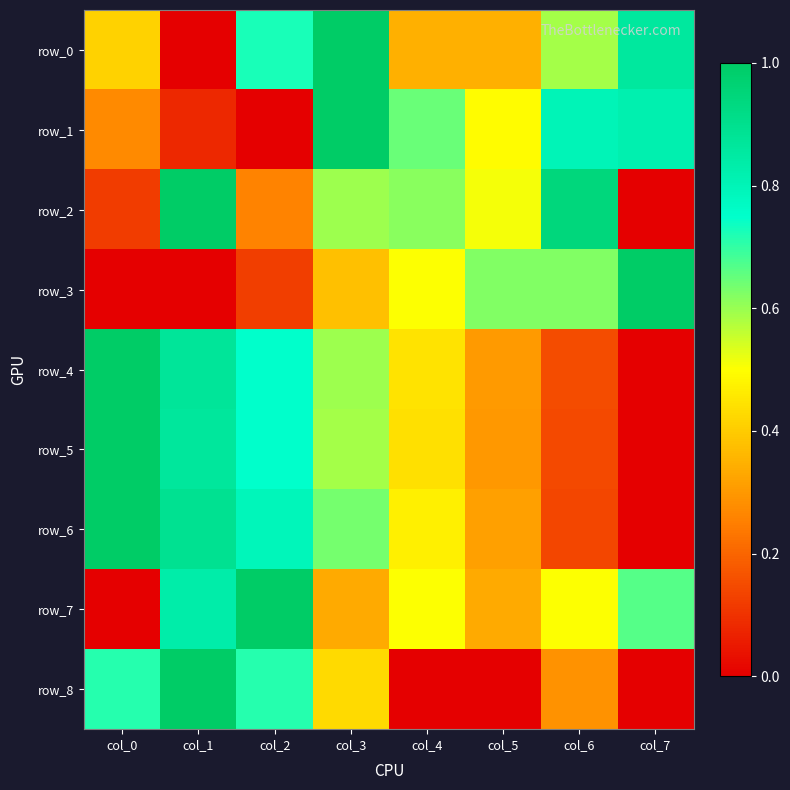

Reading left to right, list all the values displayed in this chart.

row_0: col_0=0.4	col_1=0.0	col_2=0.7	col_3=1.0	col_4=0.3	col_5=0.3	col_6=0.6	col_7=0.9
row_1: col_0=0.3	col_1=0.1	col_2=0.0	col_3=1.0	col_4=0.6	col_5=0.5	col_6=0.8	col_7=0.8
row_2: col_0=0.1	col_1=1.0	col_2=0.3	col_3=0.6	col_4=0.6	col_5=0.5	col_6=0.9	col_7=0.0
row_3: col_0=0.0	col_1=0.0	col_2=0.1	col_3=0.4	col_4=0.5	col_5=0.6	col_6=0.6	col_7=1.0
row_4: col_0=1.0	col_1=0.9	col_2=0.7	col_3=0.6	col_4=0.4	col_5=0.3	col_6=0.2	col_7=0.0
row_5: col_0=1.0	col_1=0.9	col_2=0.7	col_3=0.6	col_4=0.4	col_5=0.3	col_6=0.1	col_7=0.0
row_6: col_0=1.0	col_1=0.9	col_2=0.8	col_3=0.6	col_4=0.5	col_5=0.3	col_6=0.1	col_7=0.0
row_7: col_0=0.0	col_1=0.8	col_2=1.0	col_3=0.3	col_4=0.5	col_5=0.3	col_6=0.5	col_7=0.7
row_8: col_0=0.7	col_1=1.0	col_2=0.7	col_3=0.4	col_4=0.0	col_5=0.0	col_6=0.3	col_7=0.0